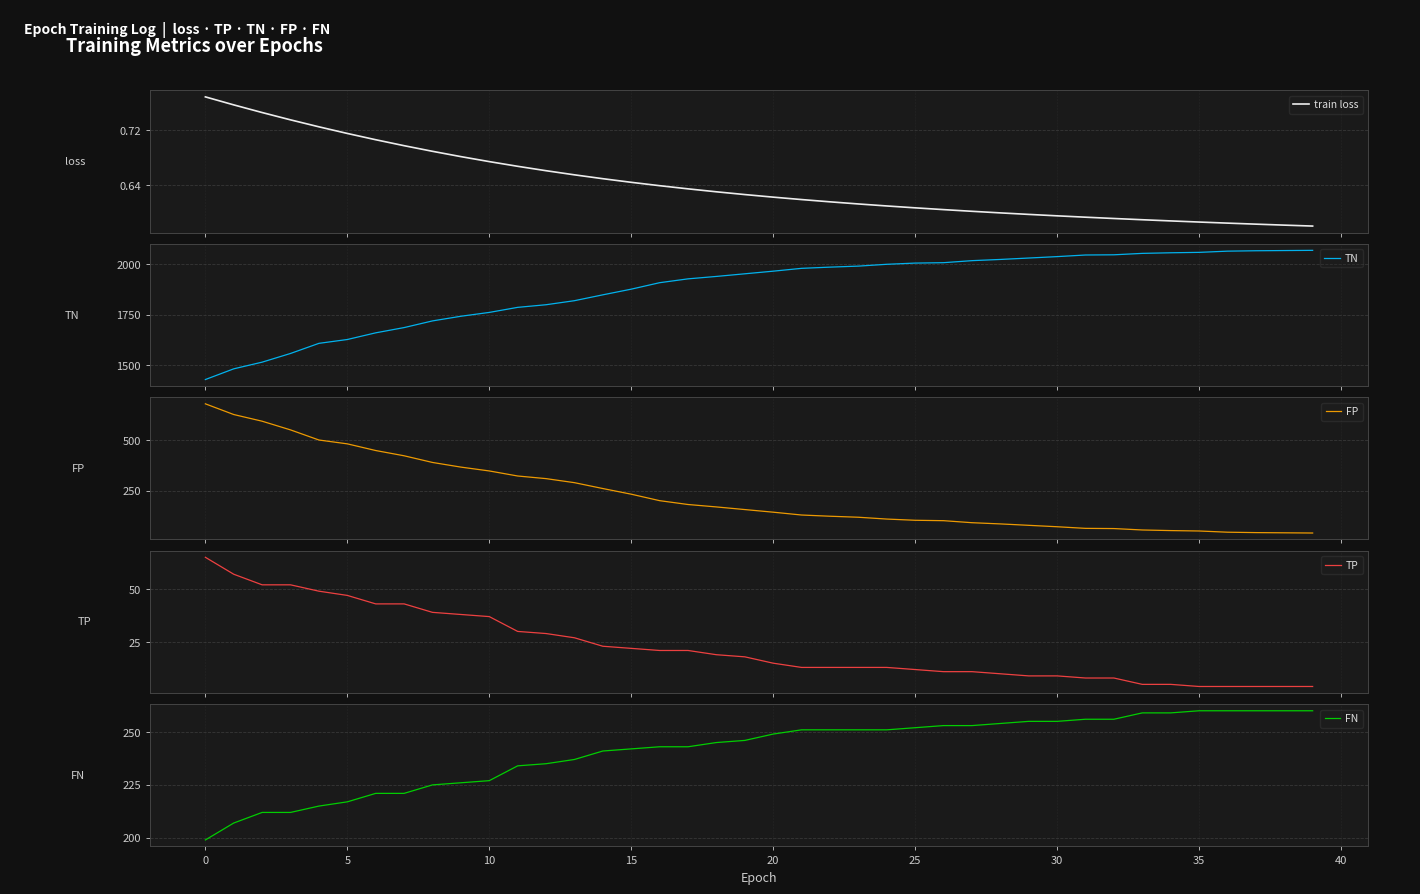

At which category does the chart reach its minimum across all series?

39